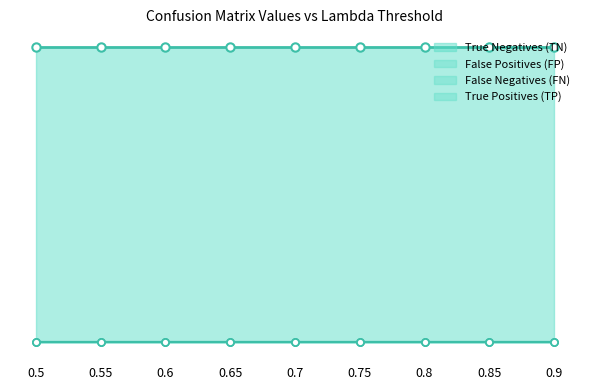

Which has a higher value, 0.8 or 0.85?

0.8